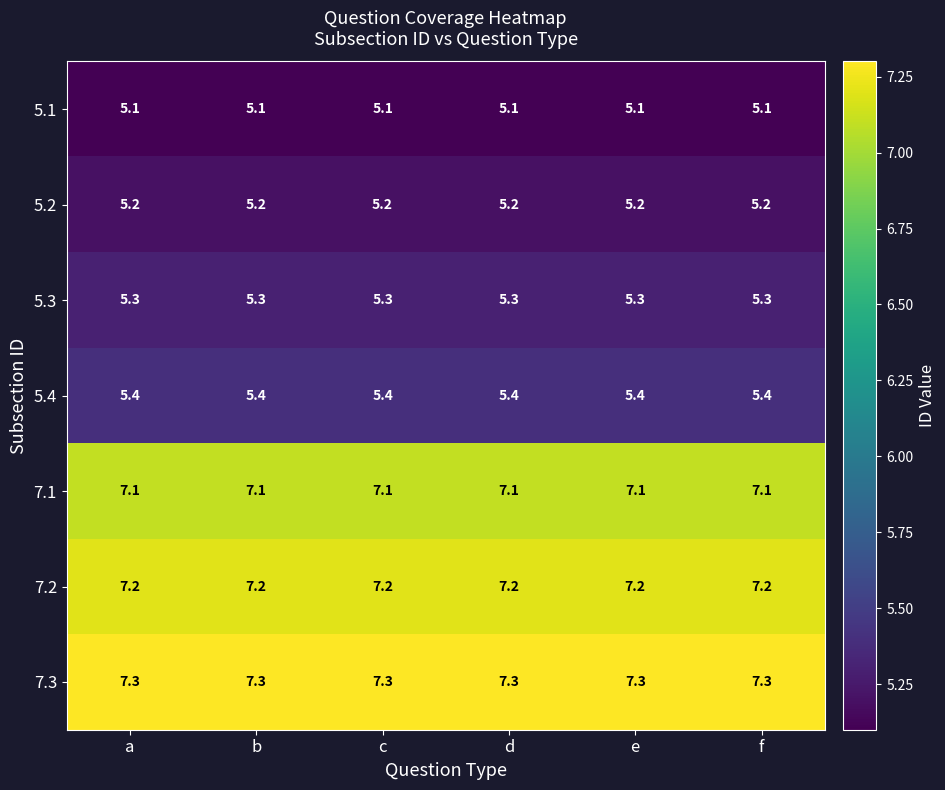

Count the number of categories in the chart.

6